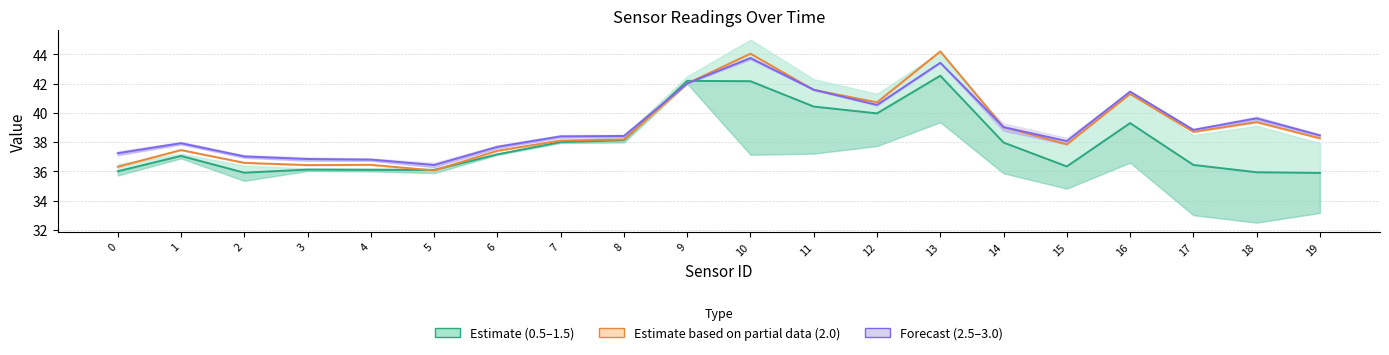

How many times do 0.5–1.5 mean and 2.5–3.0 mean cross each other?

2